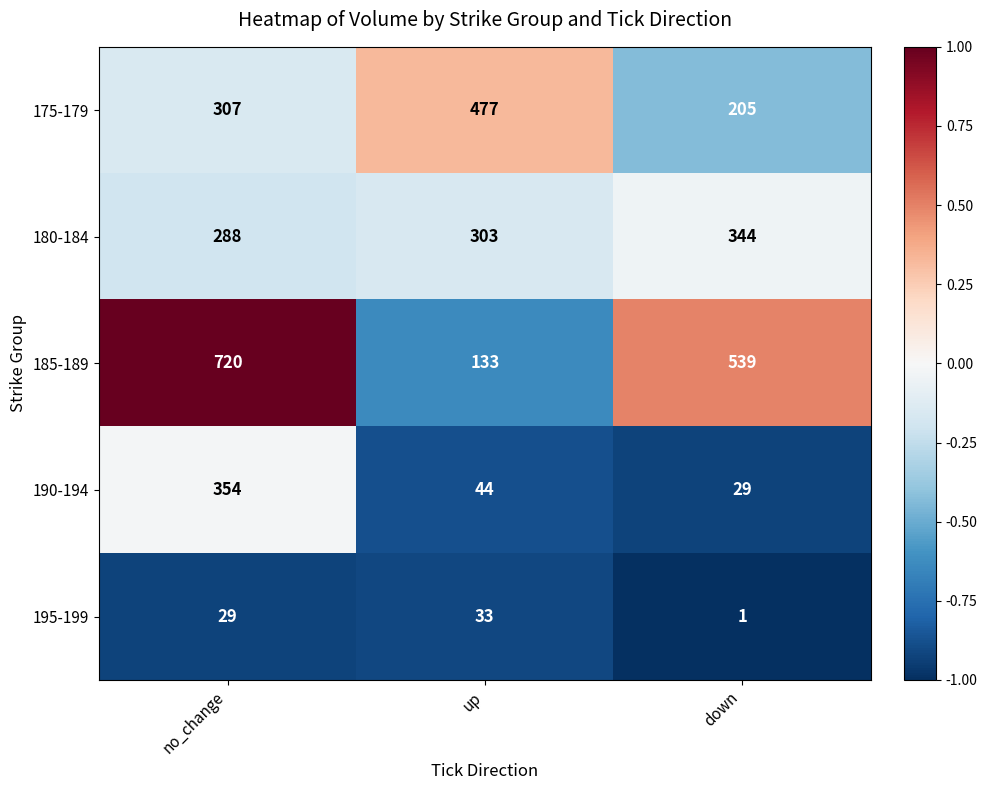

Reading left to right, extract all data points from this chart.

175-179: no_change=307	up=477	down=205
180-184: no_change=288	up=303	down=344
185-189: no_change=720	up=133	down=539
190-194: no_change=354	up=44	down=29
195-199: no_change=29	up=33	down=1